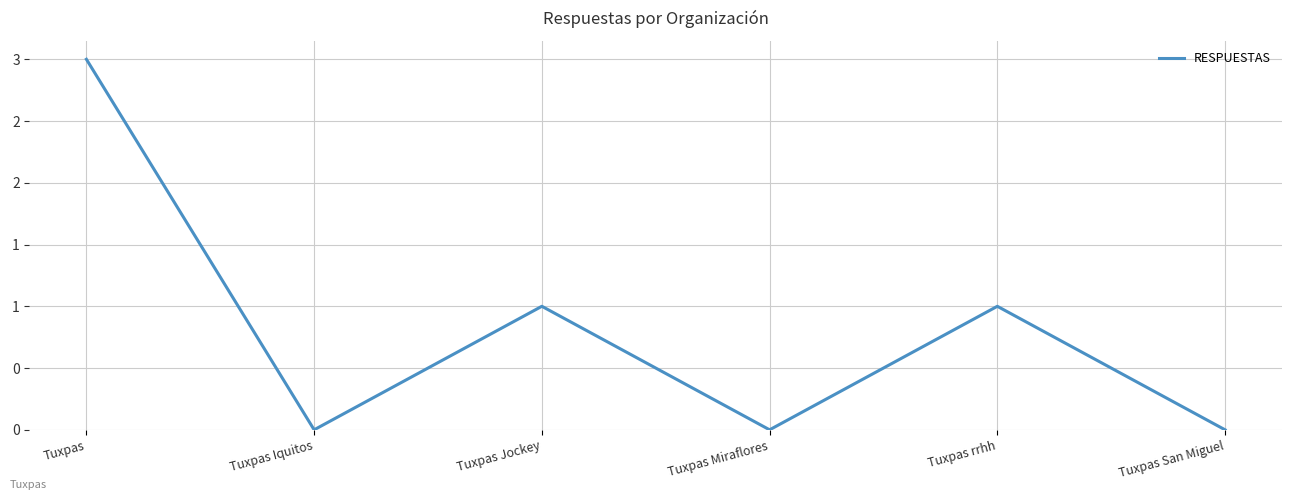

Rank the categories by value from lowest to highest.

Tuxpas Iquitos, Tuxpas Miraflores, Tuxpas San Miguel, Tuxpas Jockey, Tuxpas rrhh, Tuxpas